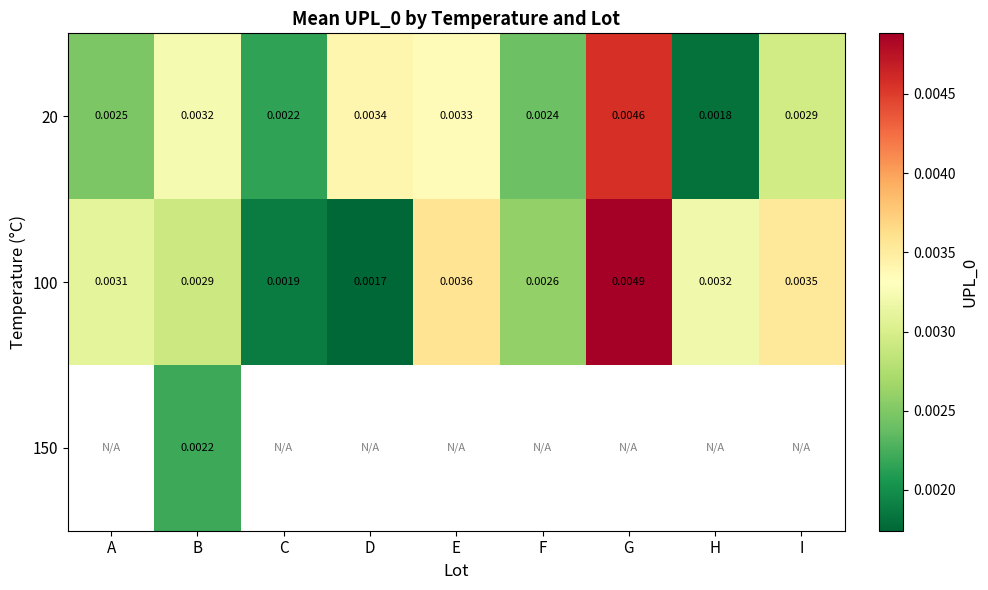

List the labels in order of 100 value, smallest first.

D, C, F, B, A, H, I, E, G